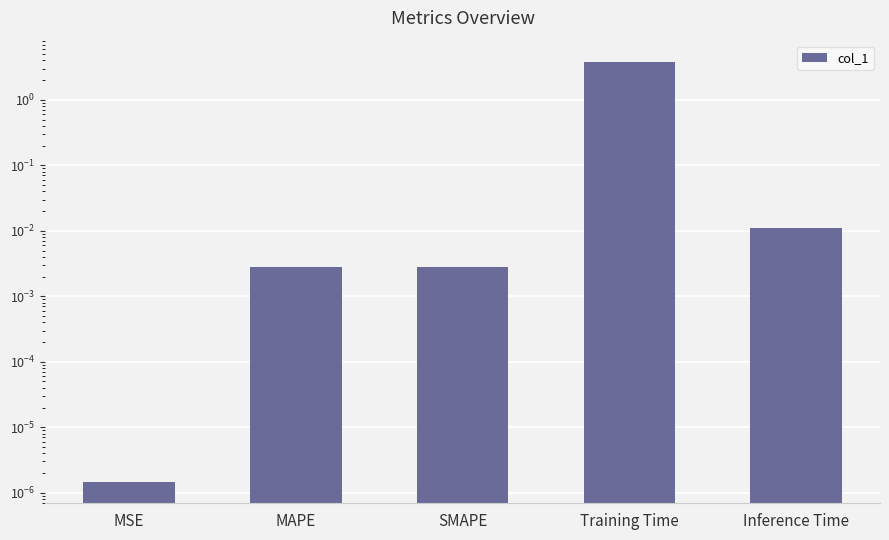

Rank the categories by value from highest to lowest.

Training Time, Inference Time, SMAPE, MAPE, MSE